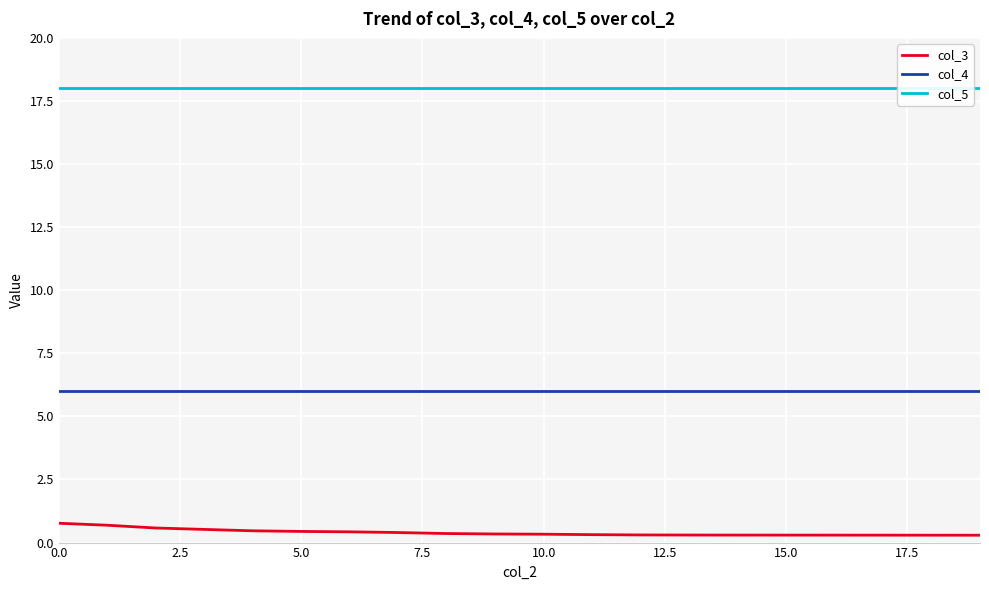

What is the value of the col_3 point at the 4th from the left?

0.5